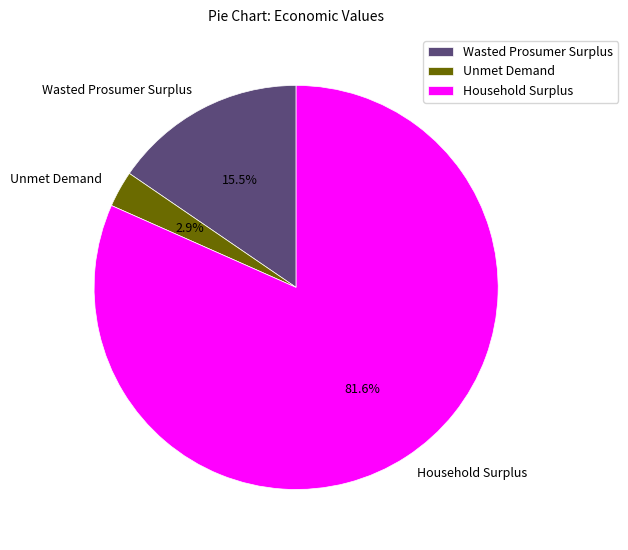

Which slice is the largest?

Household Surplus